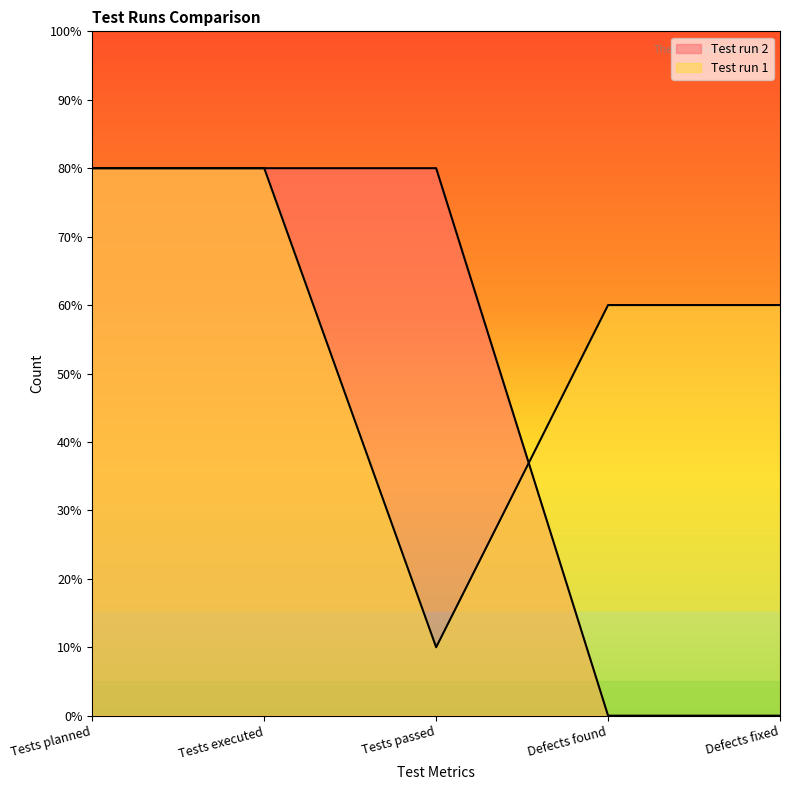

What is the difference between the second highest and minimum values in the Test run 1 series?

7